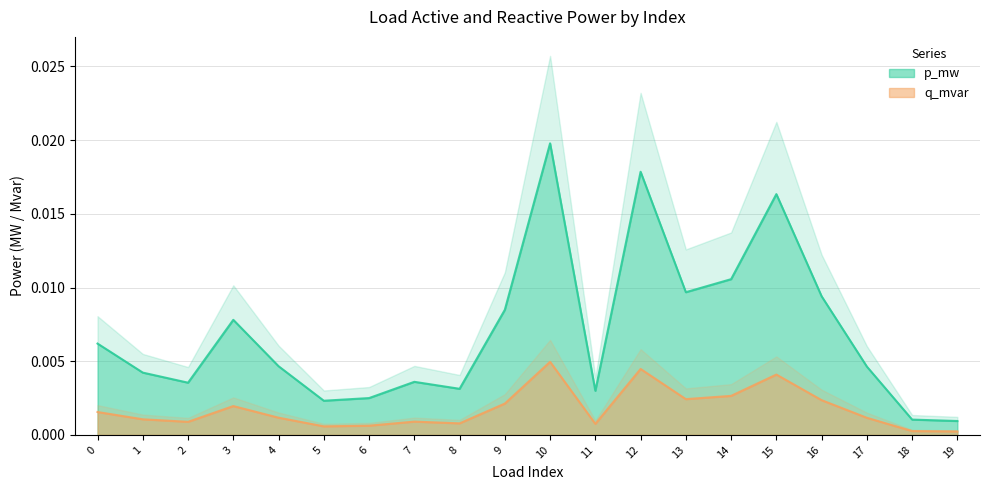

How many lines are shown in the chart?

2